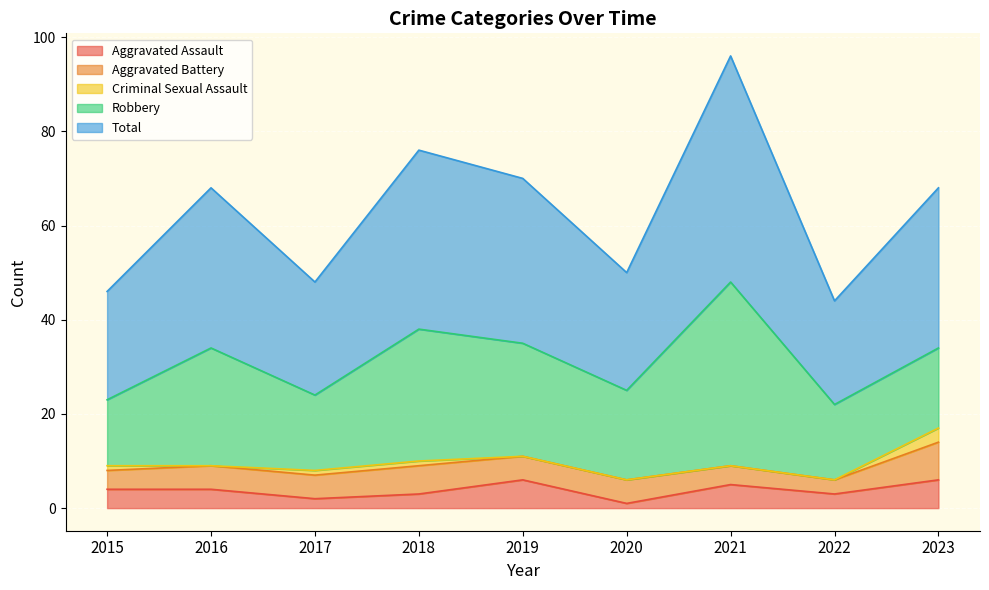

The value of Robbery at 2022 is 16. True or false?

True